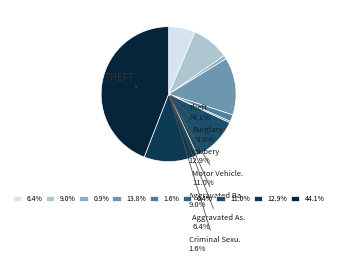

Combined, do Criminal Sexual Assault and Burglary account for over 50%?

No